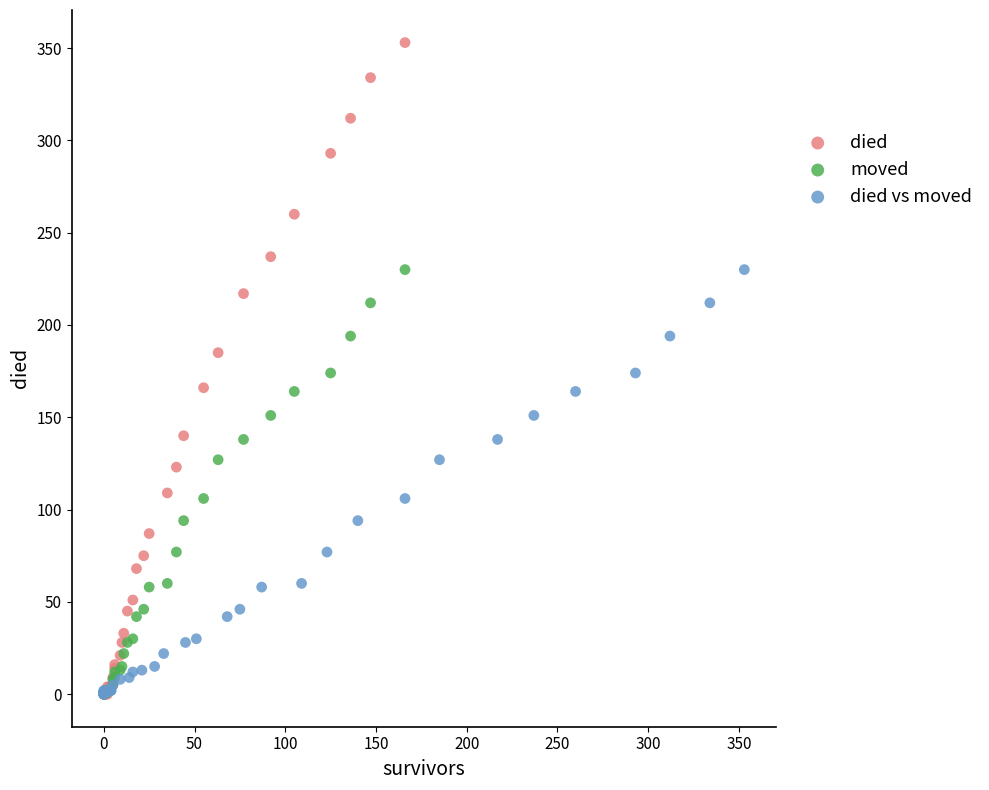

Which series reaches the maximum Y coordinate?

died